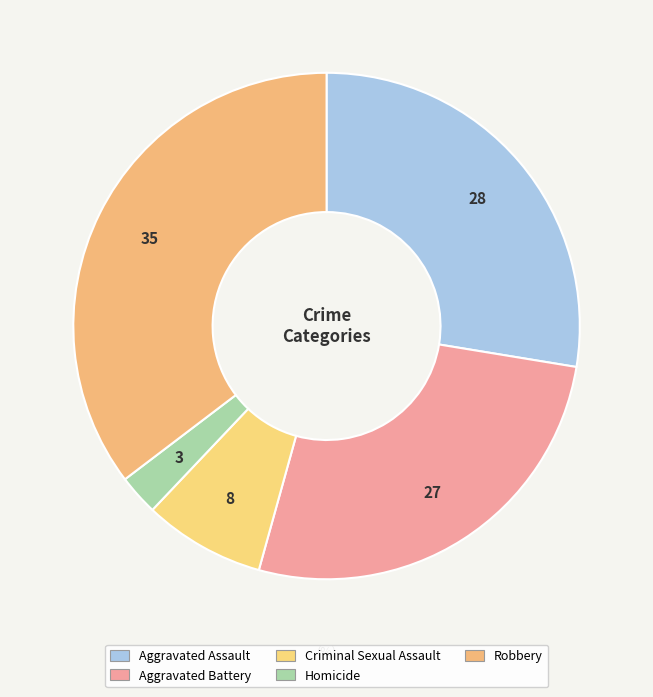

To the nearest percent, what is the difference between the largest and smallest slice percentages?

33%